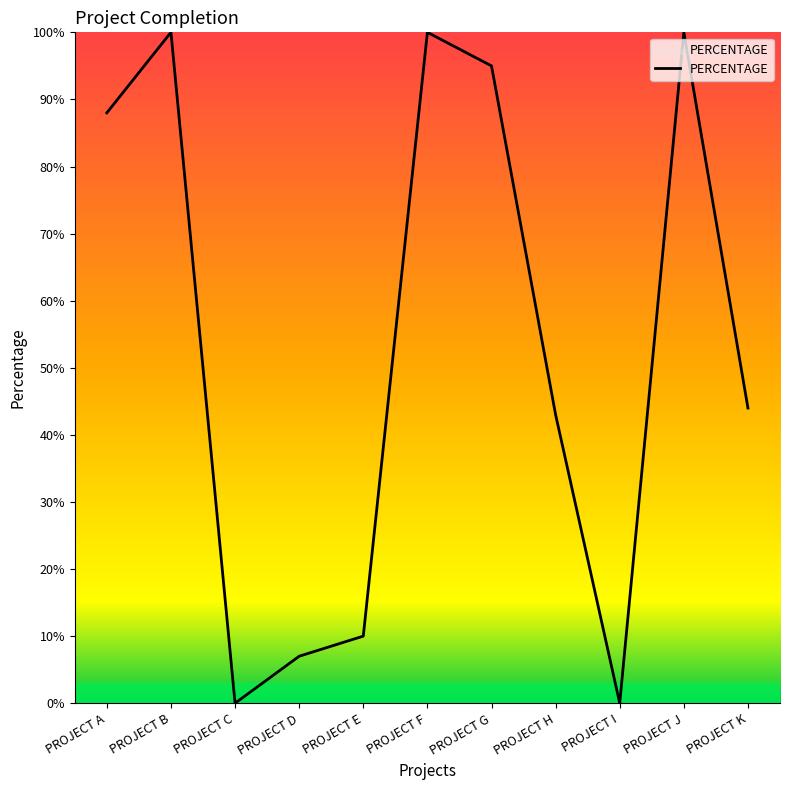

Does the chart display data point markers on the line(s)?

No